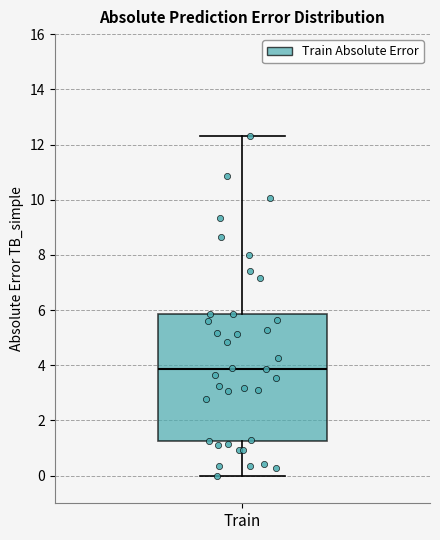

Transcribe this box plot: give where the median line is, the range the box spans, and where the two whiskers end, as read against the y-axis. The values are not printed on the chart, so give them approximately, as read against the axis.

median 3.8, box 1.2 to 5.8, whiskers 0.0 to 12.4